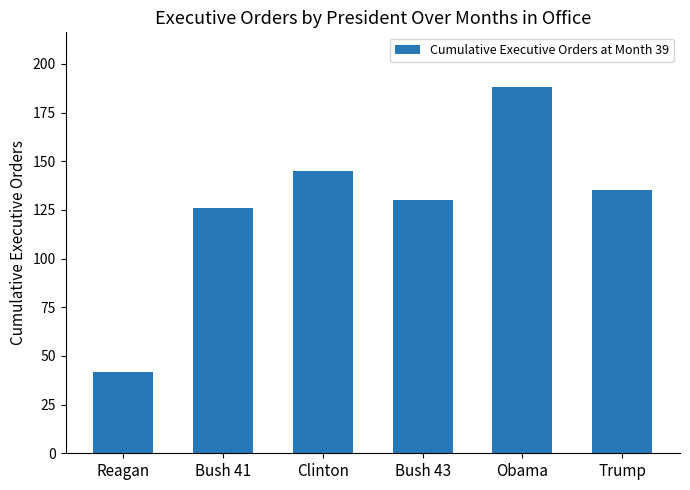

How many categories are shown in the chart?

6